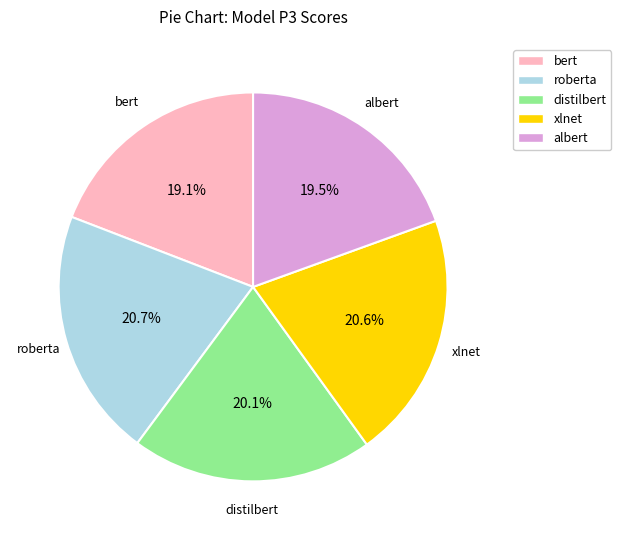

What percentage is the roberta slice, to the nearest percent?

21%